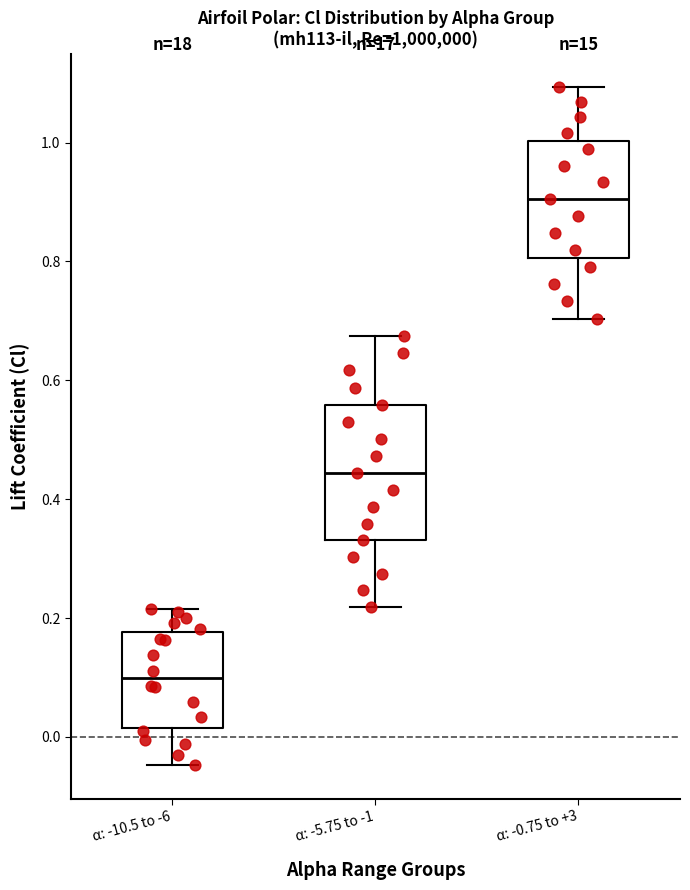

Which box is the tallest, from its lower edge to its upper edge?

α: -5.75 to -1